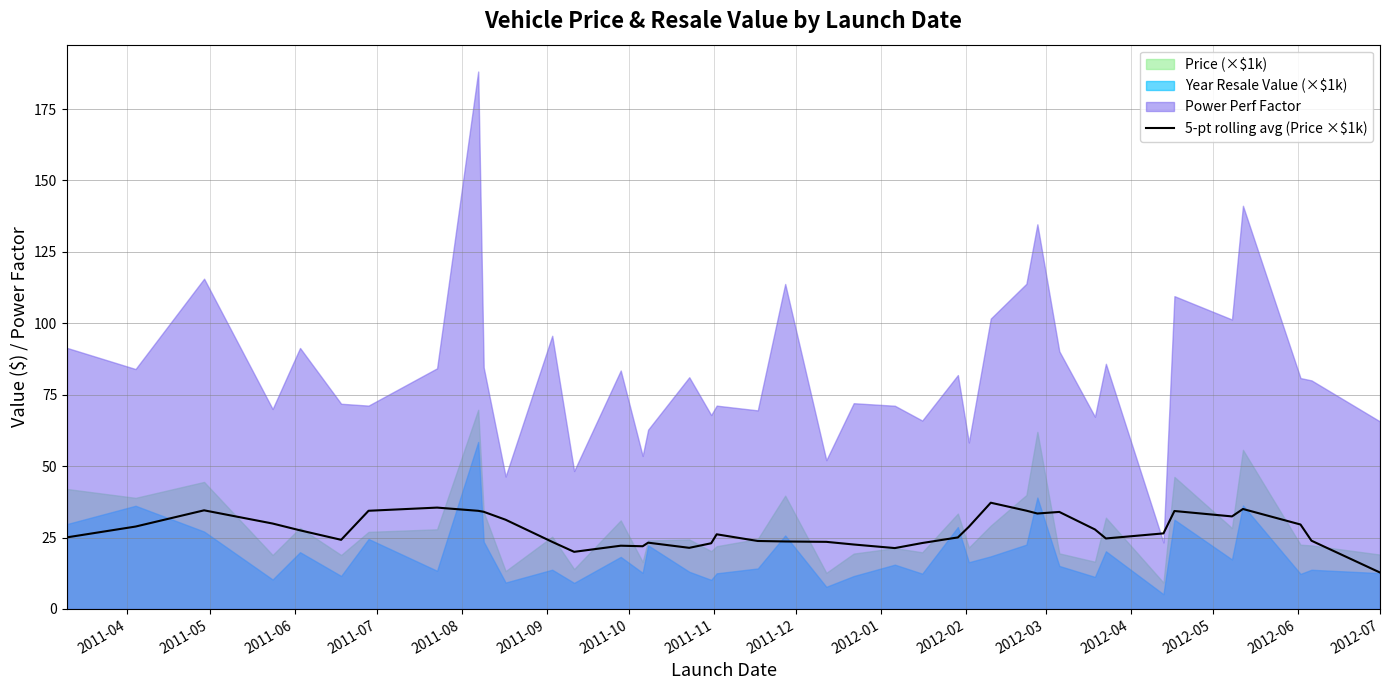

What is the label of the 38th point from the right?

2011-06